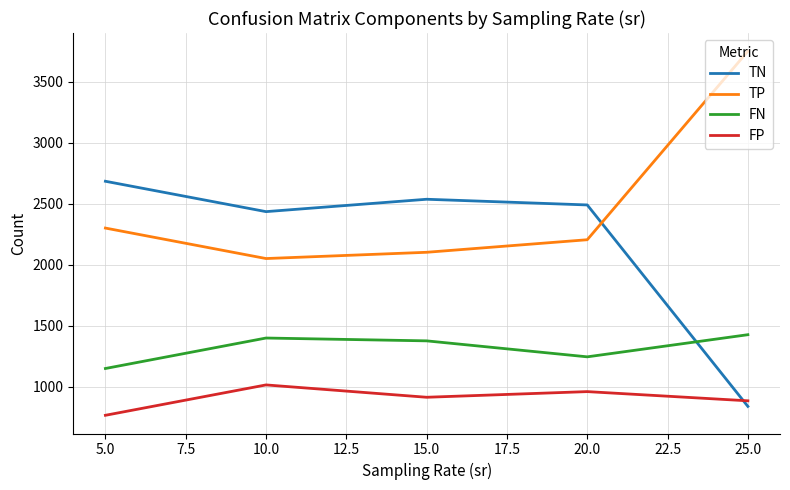

What is the difference between the highest and lowest values at 15.0?

1622.1